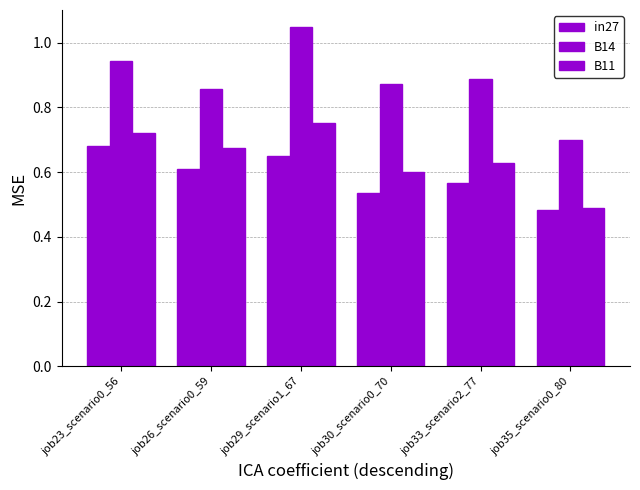

Does the chart contain stacked bars?

No